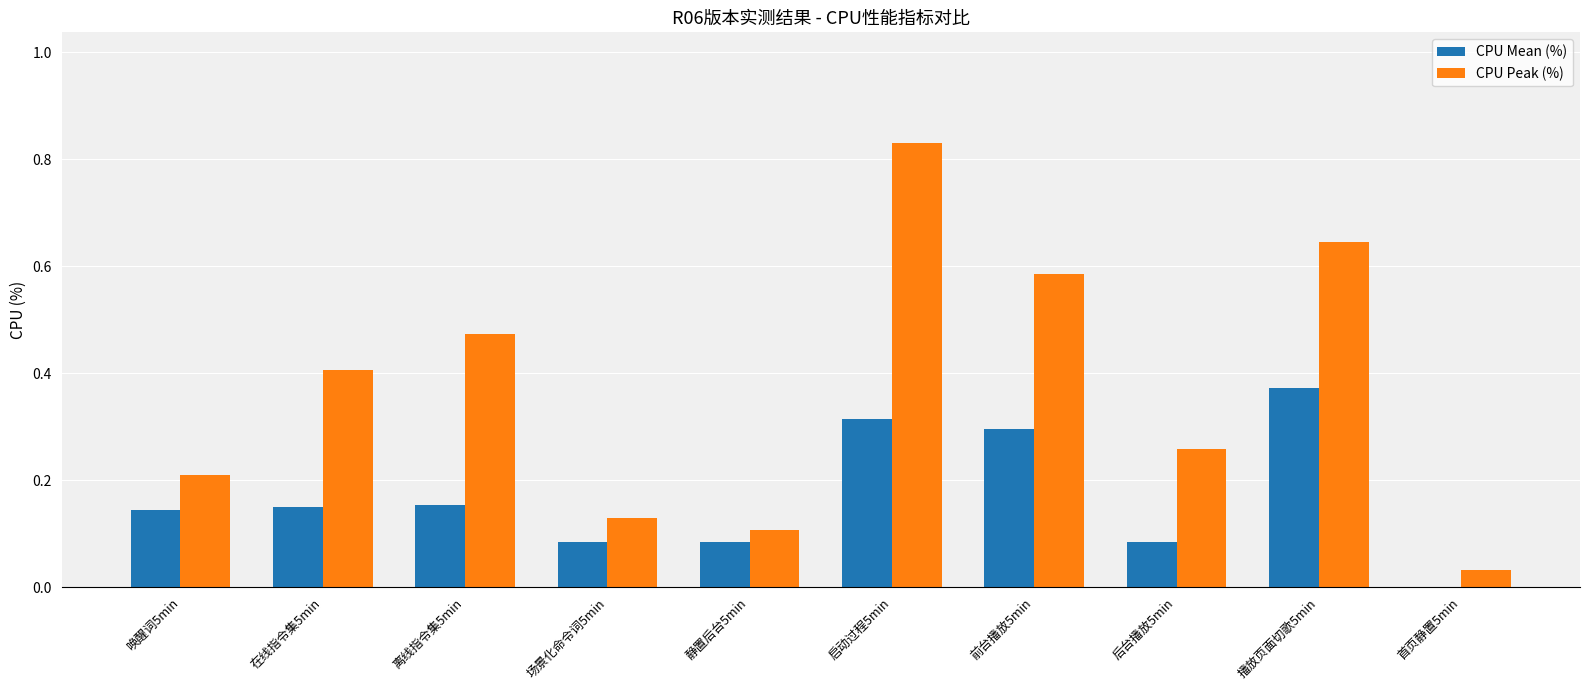

At which category is the sum across all series the highest?

启动过程5min